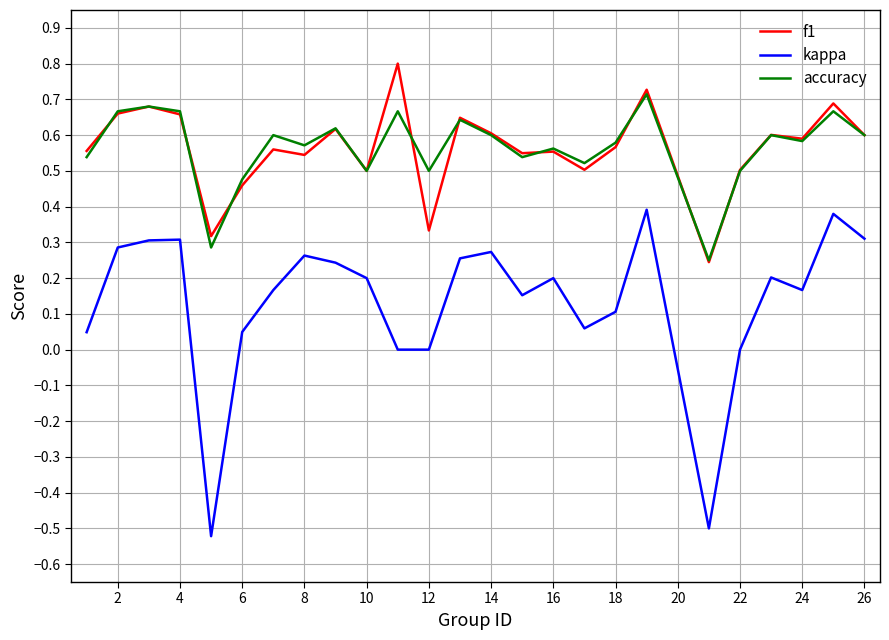

Which series has the widest spread of values?

kappa